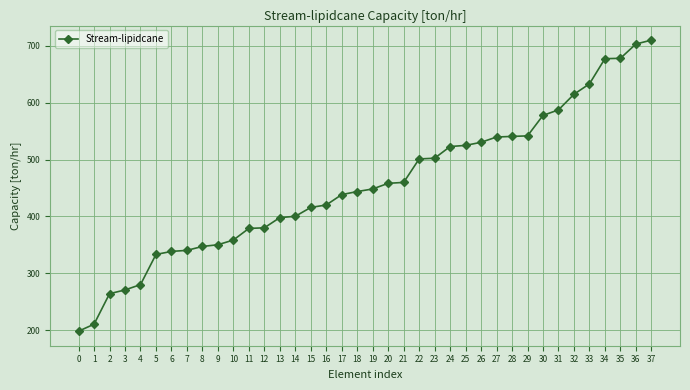

How many lines are shown in the chart?

1